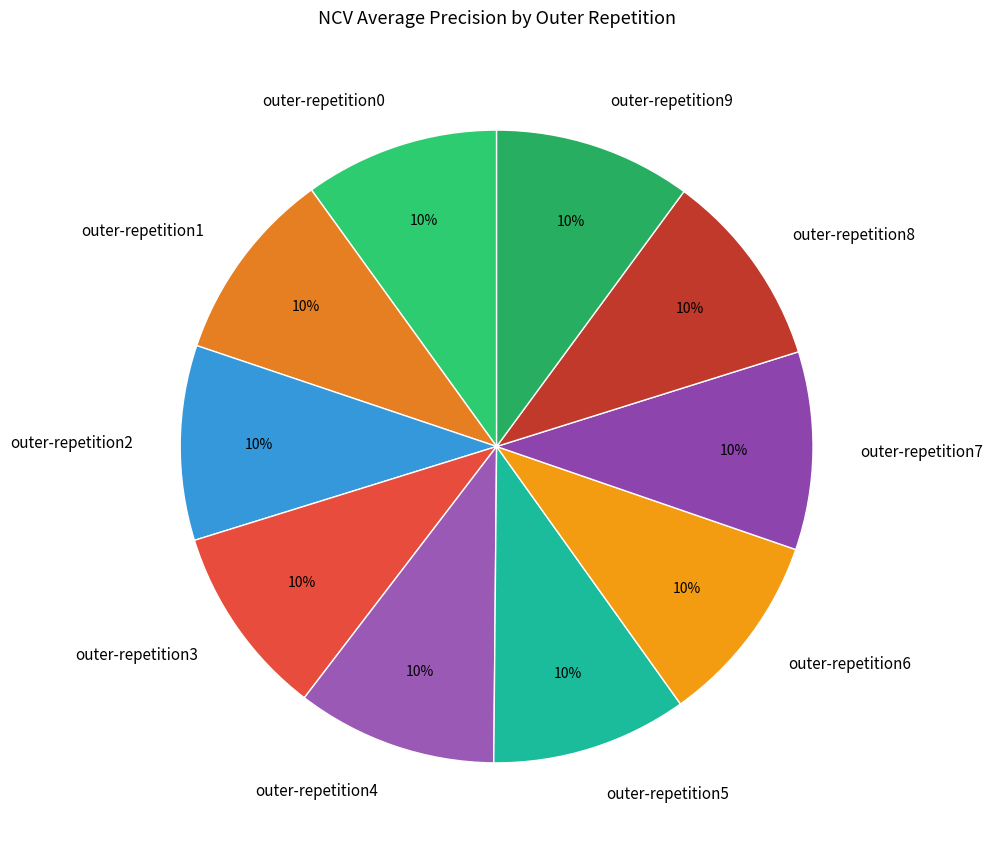

Combined, do outer-repetition9 and outer-repetition2 account for over 50%?

No